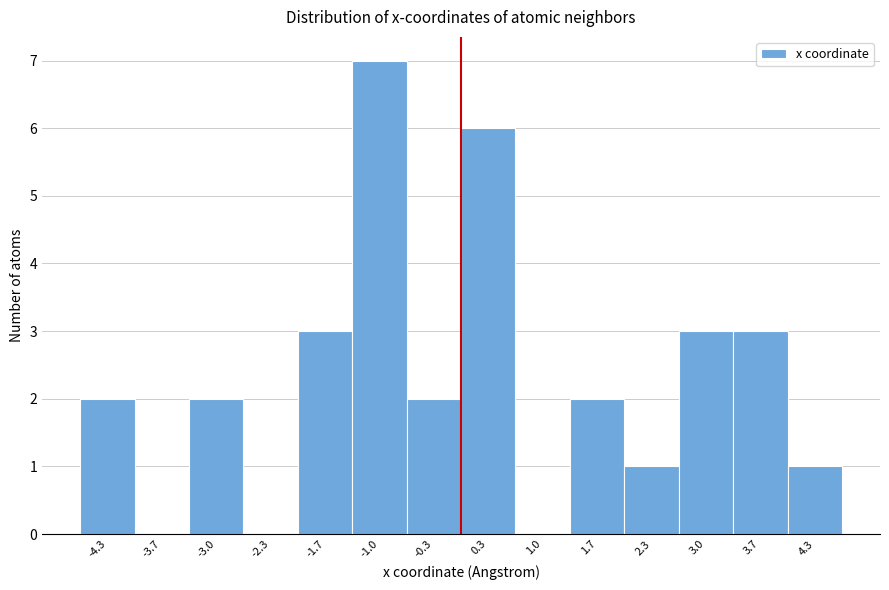

Which range on the x-axis has the tallest bar?

-1.3 to -0.7